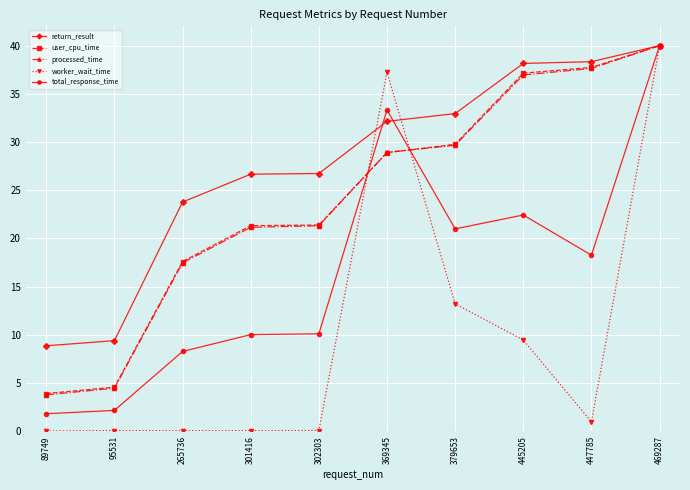

What are all the series names shown in the legend?

return_result, user_cpu_time, processed_time, worker_wait_time, total_response_time